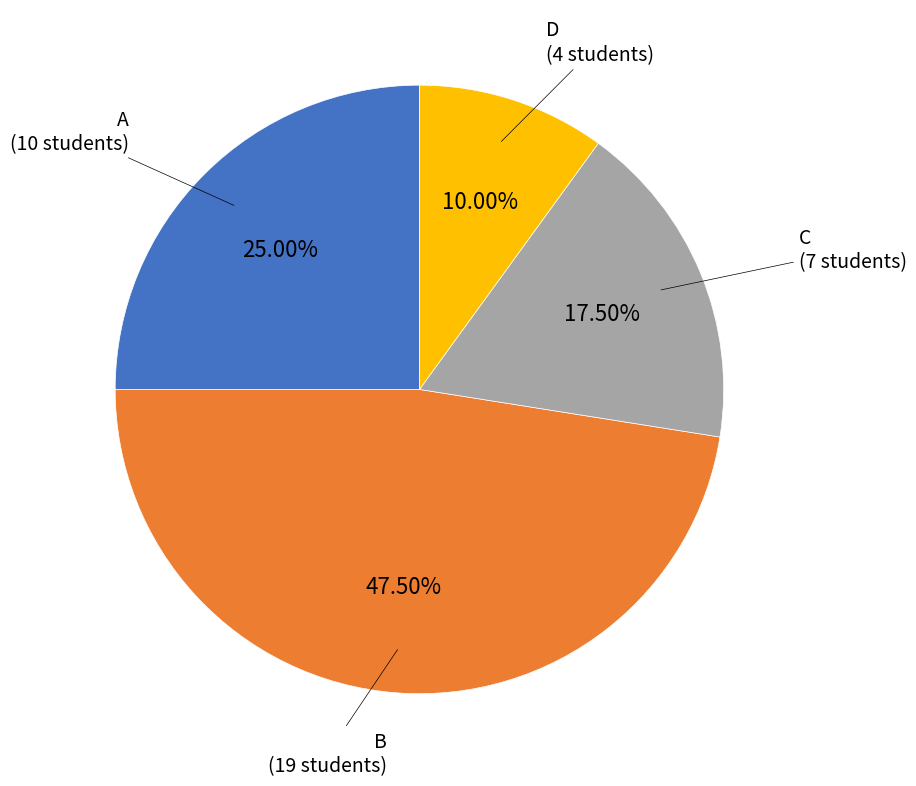

Is there any slice that represents more than half of the pie?

No